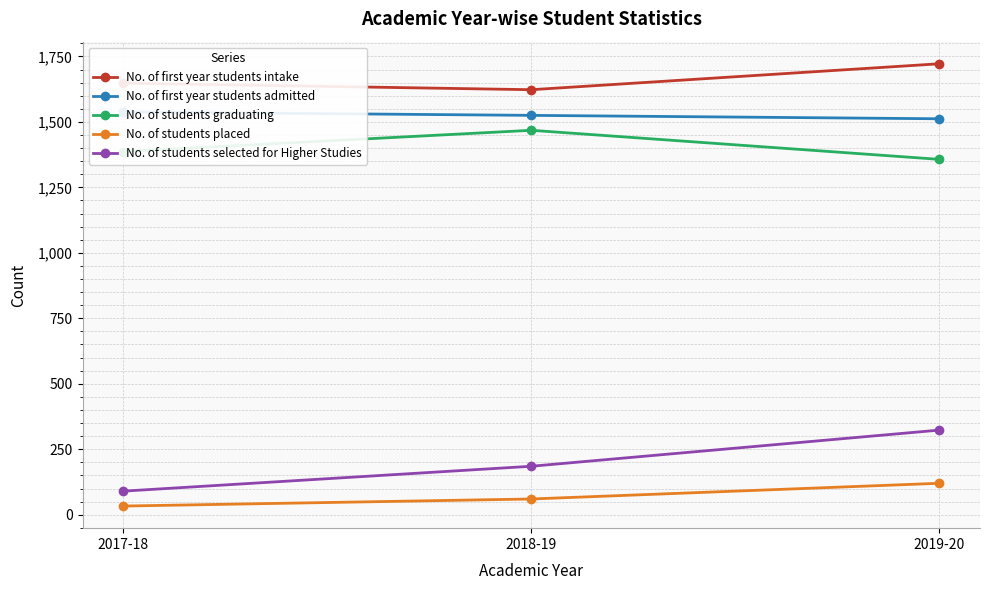

What is the minimum value shown in the chart?

33